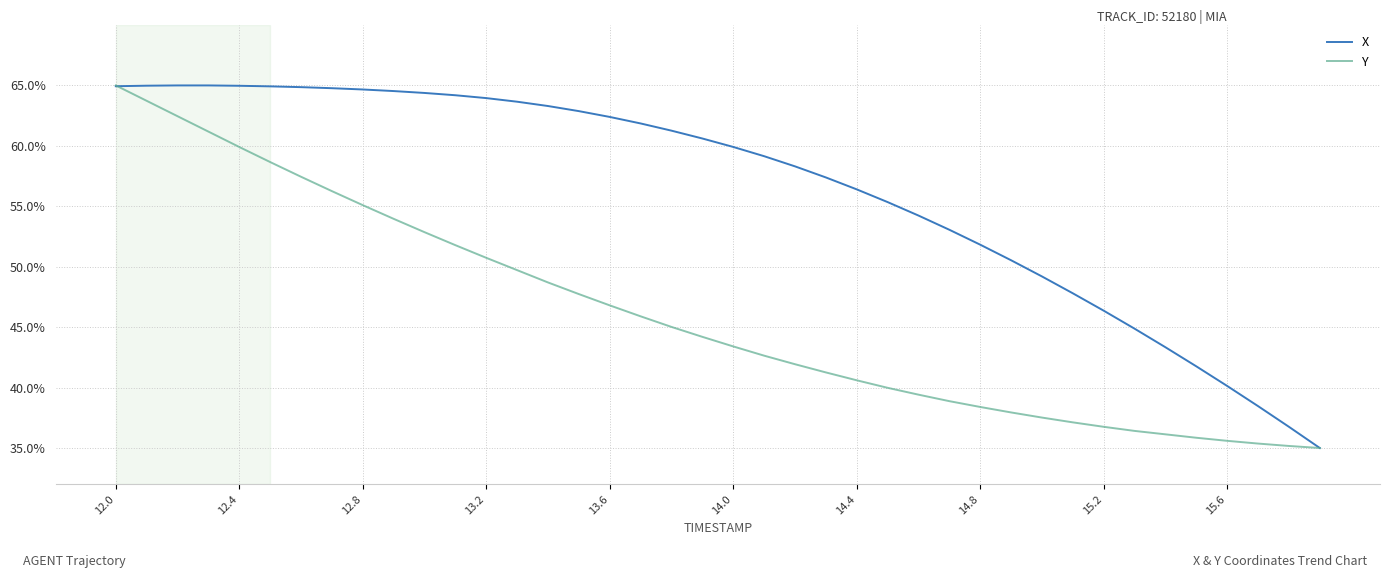

Which series has the largest total across all categories?

X